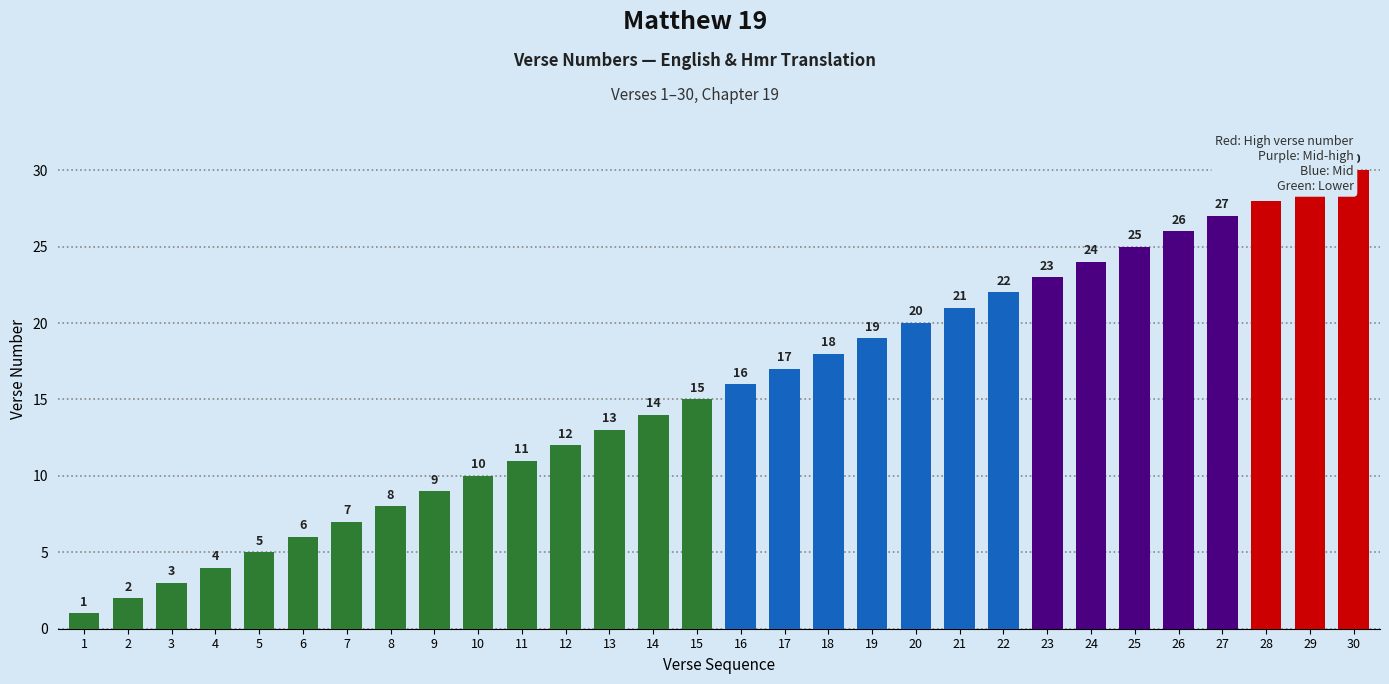

Reading left to right, list all the values displayed in this chart.

1	2	3	4	5	6	7	8	9	10	11	12	13	14	15	16	17	18	19	20	21	22	23	24	25	26	27	28	29	30